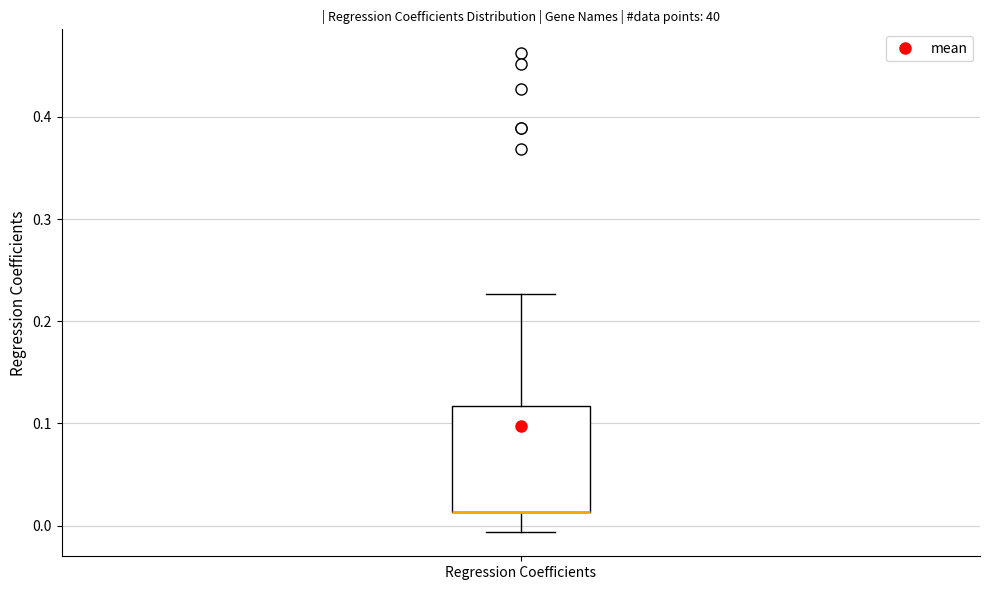

Transcribe this box plot: give where the median line is, the range the box spans, and where the two whiskers end, as read against the y-axis. The values are not printed on the chart, so give them approximately, as read against the axis.

median 0.01 (drawn on the box's lower edge), box 0.01 to 0.12, whiskers -0.01 to 0.23